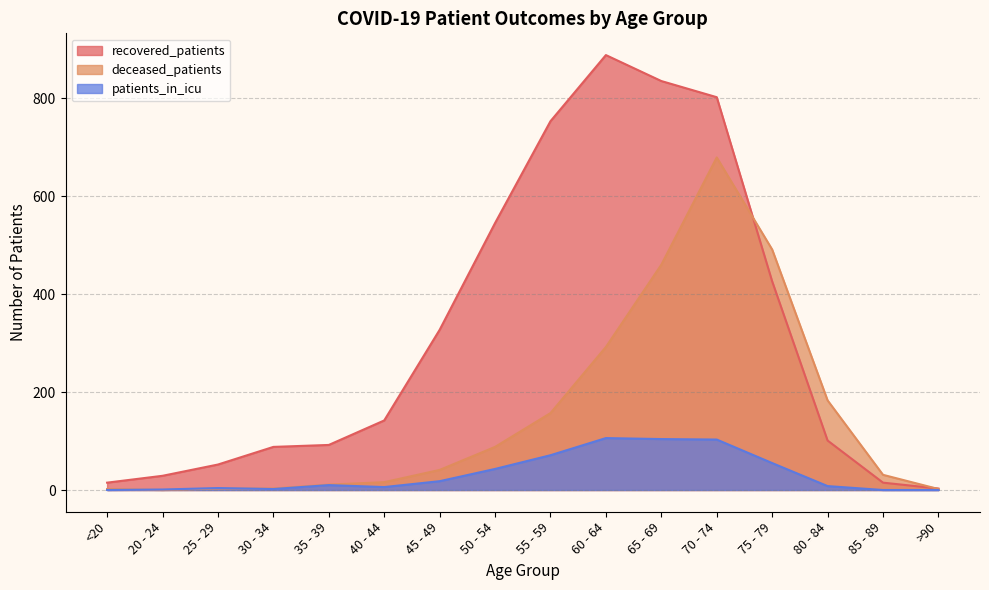

Which has a higher value, 65 - 69 or 20 - 24?

65 - 69